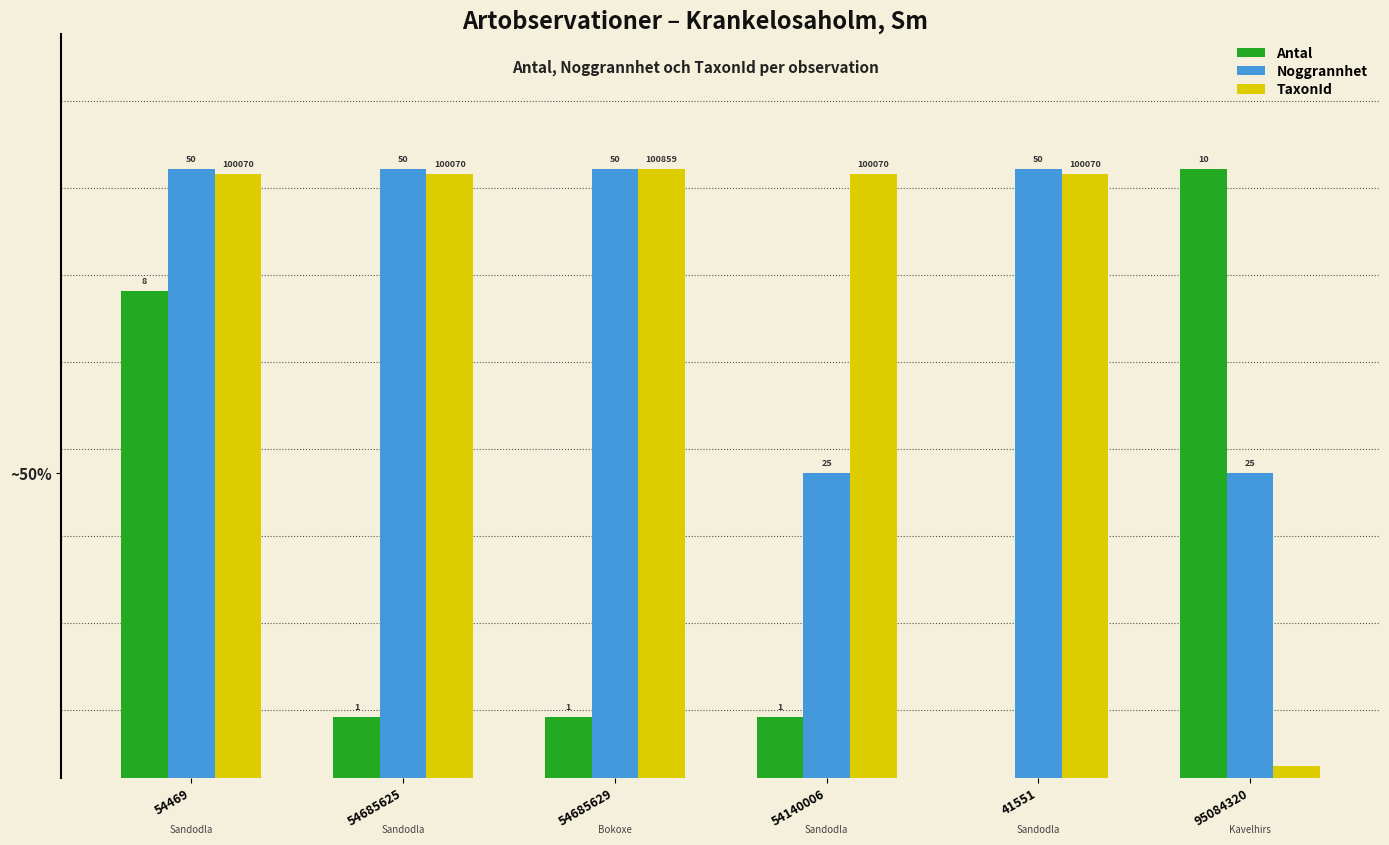

What is the difference between the maximum and minimum values in the Antal series?

9.0